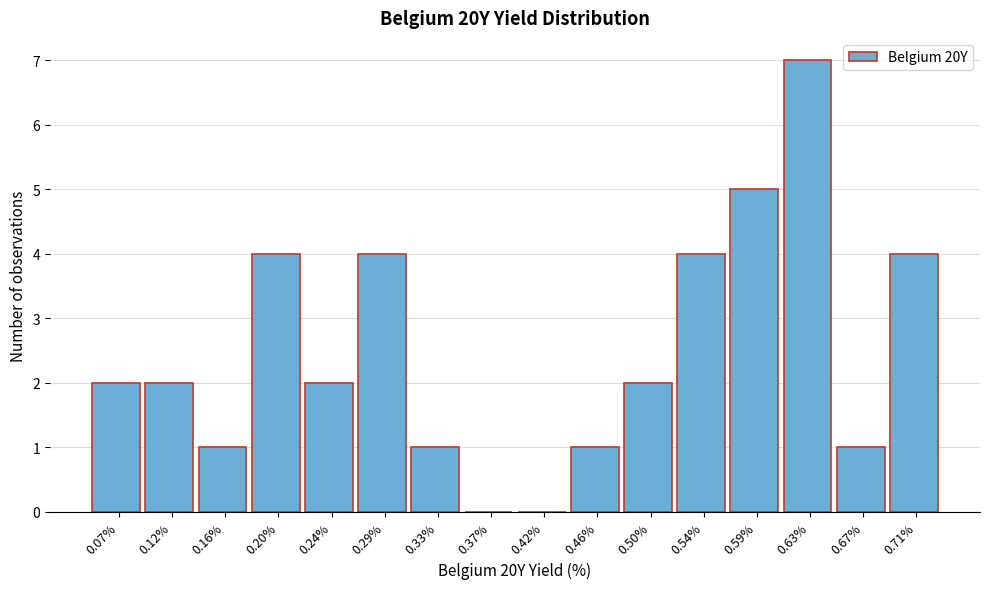

Reading left to right, list all the values displayed in this chart.

0.07%=2	0.12%=2	0.16%=1	0.20%=4	0.24%=2	0.29%=4	0.33%=1	0.37%=0	0.42%=0	0.46%=1	0.50%=2	0.54%=4	0.59%=5	0.63%=7	0.67%=1	0.71%=4